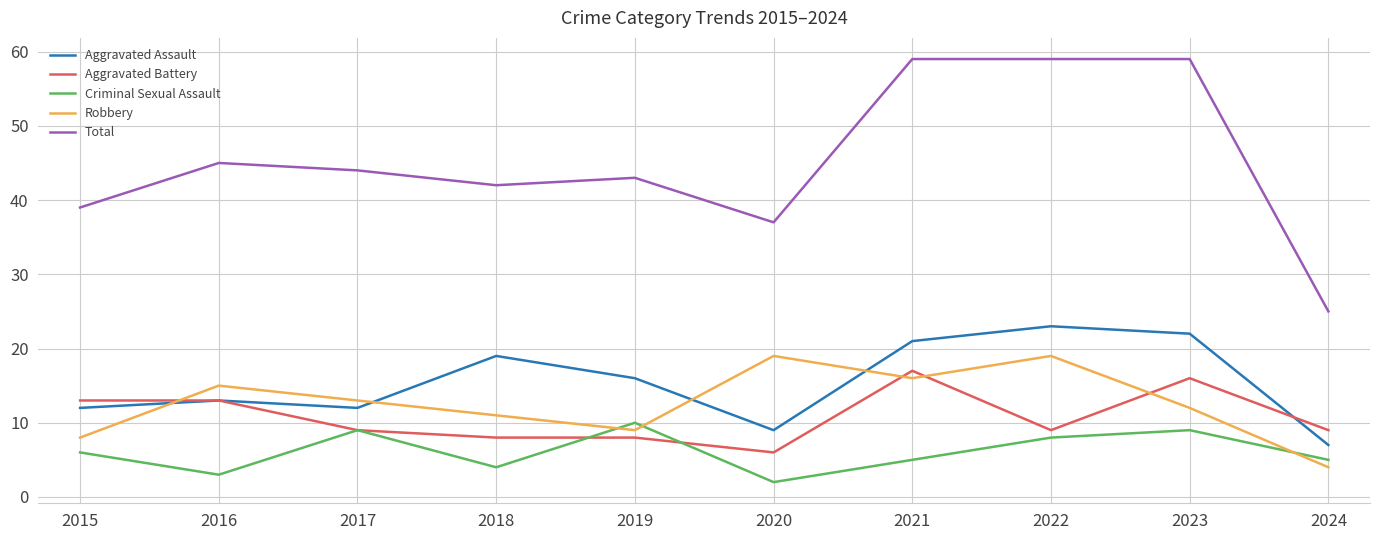

Which series has the largest total across all categories?

Total